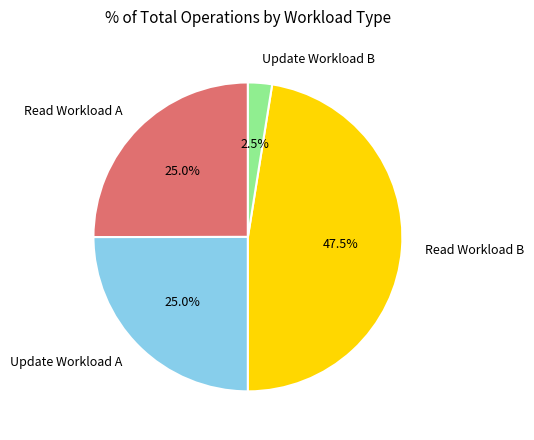

Between Update Workload A and Read Workload B, which is larger?

Read Workload B